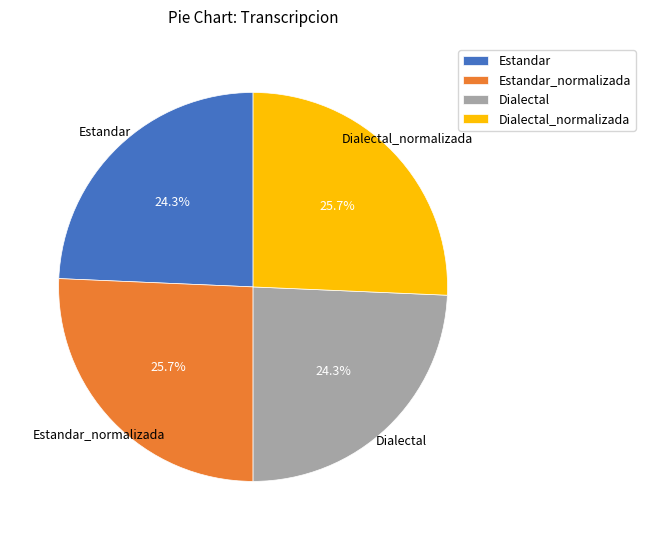

To the nearest percent, what is the difference between the Estandar_normalizada and Dialectal slice percentages?

1%